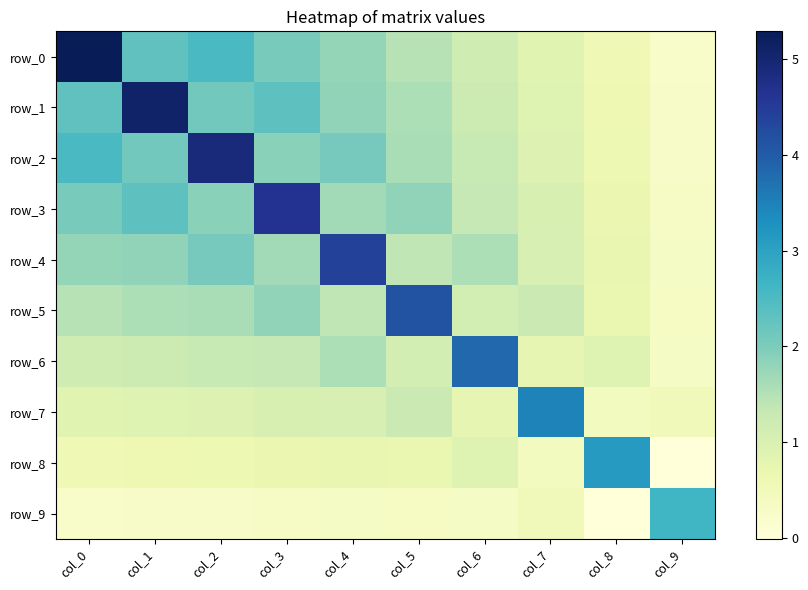

What is the sum of all row_5 values?

15.3